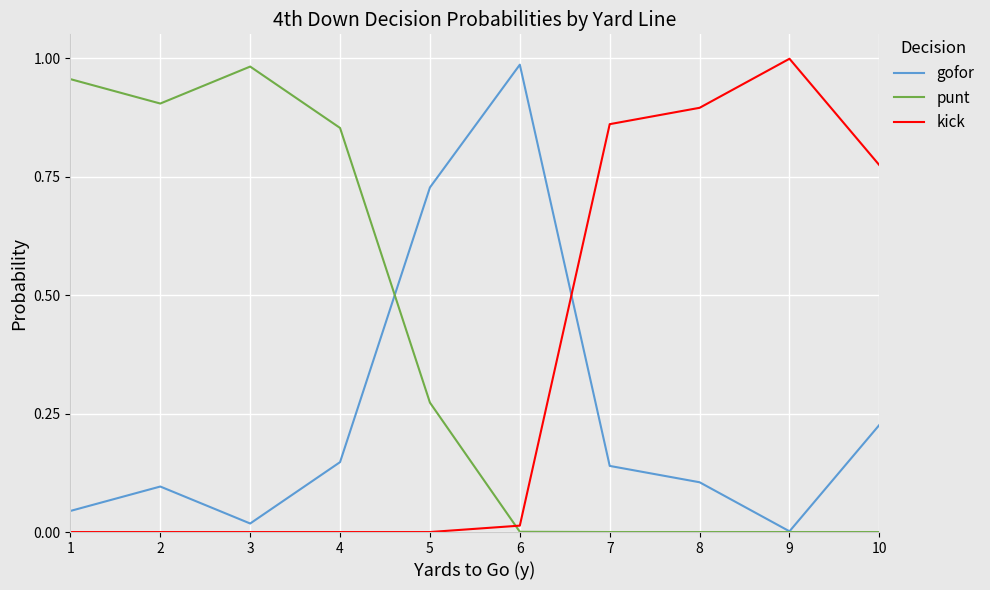

Between 4 and 9, which series saw the biggest shift?

kick